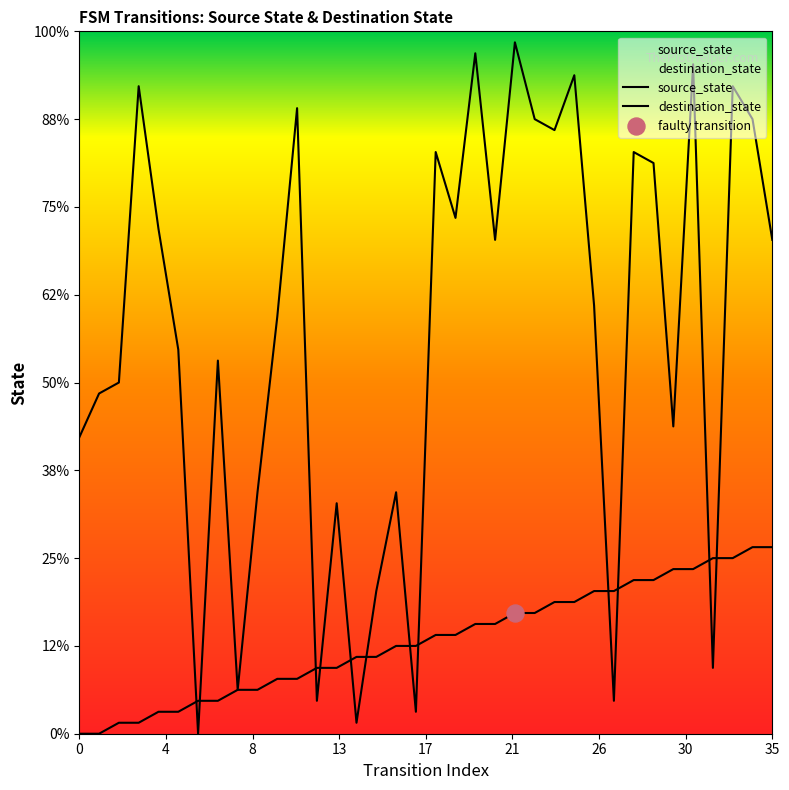

Which series has the largest Y range (max minus min)?

destination_state